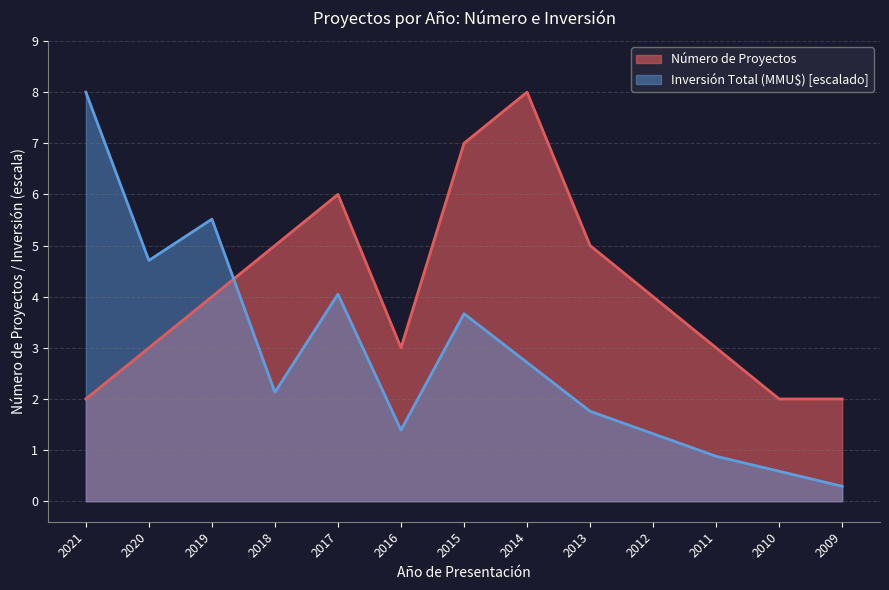

The Número de Proyectos series shows 5.9 at 2012. True or false?

False